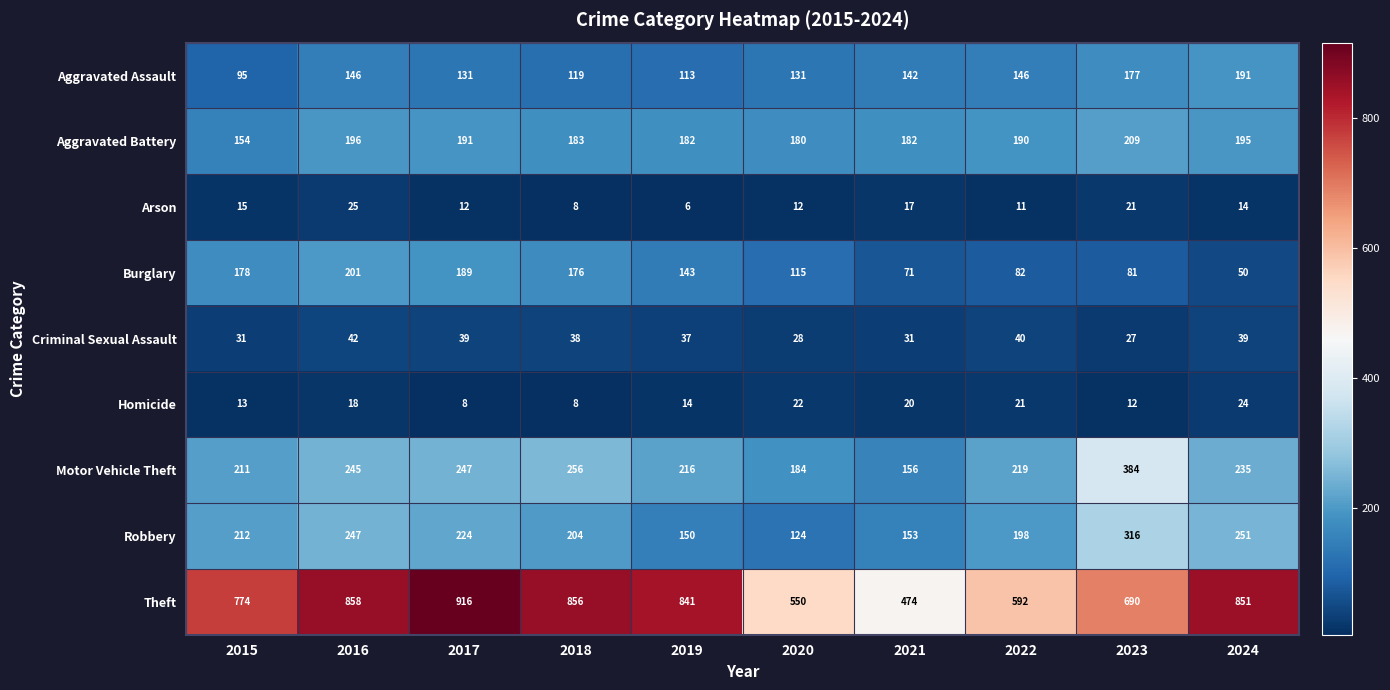

Is it true that Theft equals 381 at 2019?

False